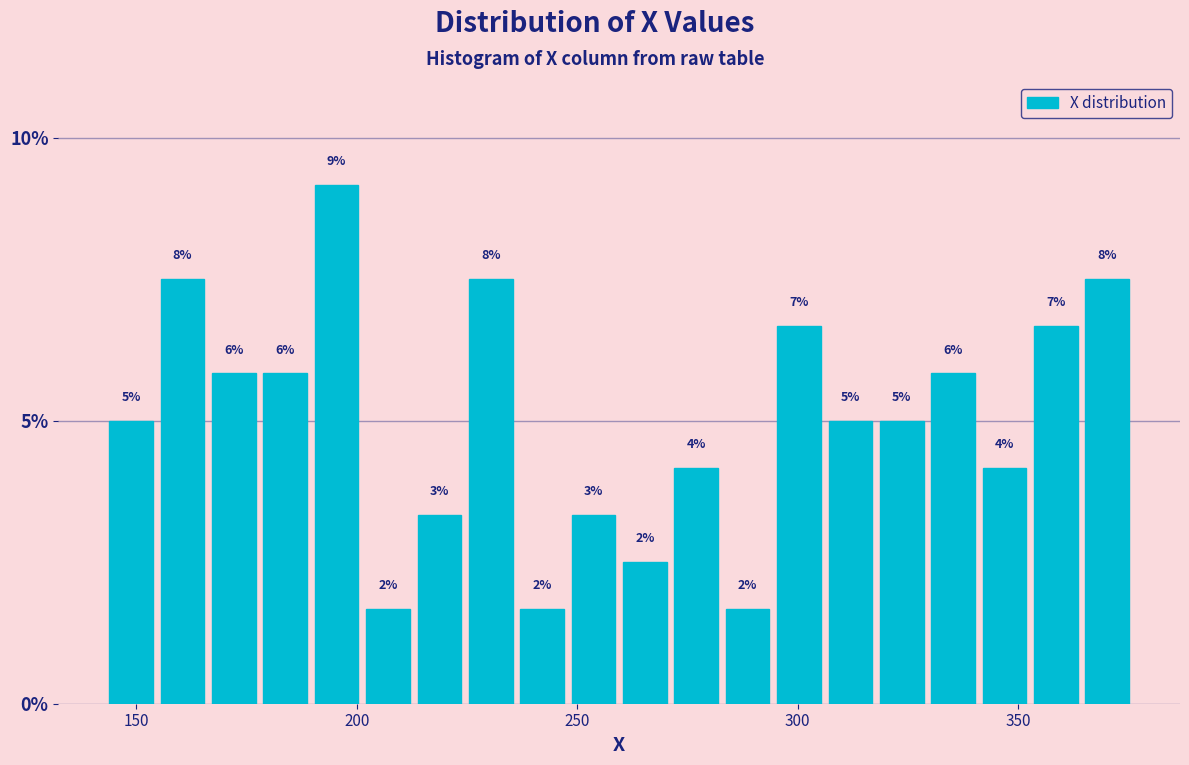

Read against the x-axis, roughly where is the centre of the tallest bar?

195